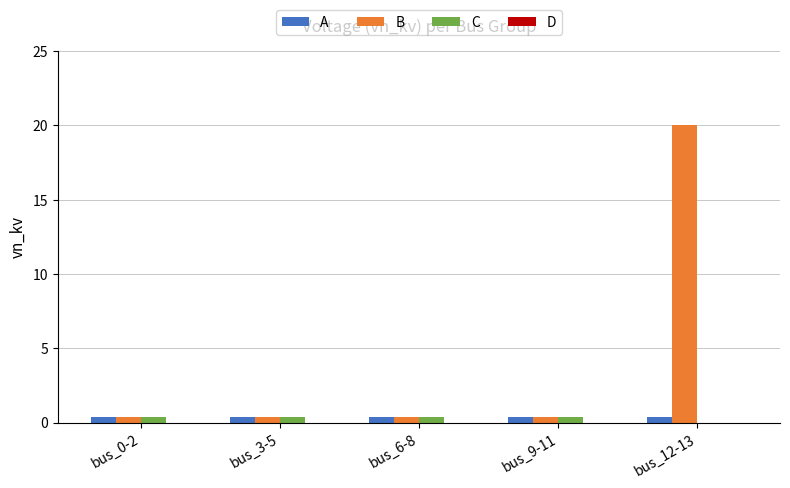

Reading left to right, extract all data points from this chart.

A: bus_0-2=0.4	bus_3-5=0.4	bus_6-8=0.4	bus_9-11=0.4	bus_12-13=0.4
B: bus_0-2=0.4	bus_3-5=0.4	bus_6-8=0.4	bus_9-11=0.4	bus_12-13=20.0
C: bus_0-2=0.4	bus_3-5=0.4	bus_6-8=0.4	bus_9-11=0.4	bus_12-13=0.0